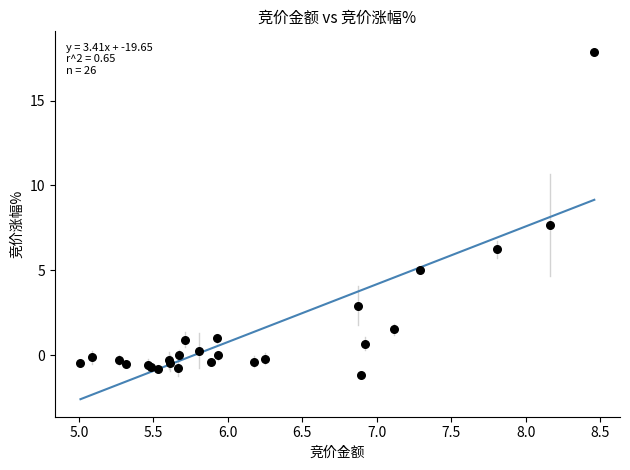

What Y value in the scatter plot is closest to 8?

7.7